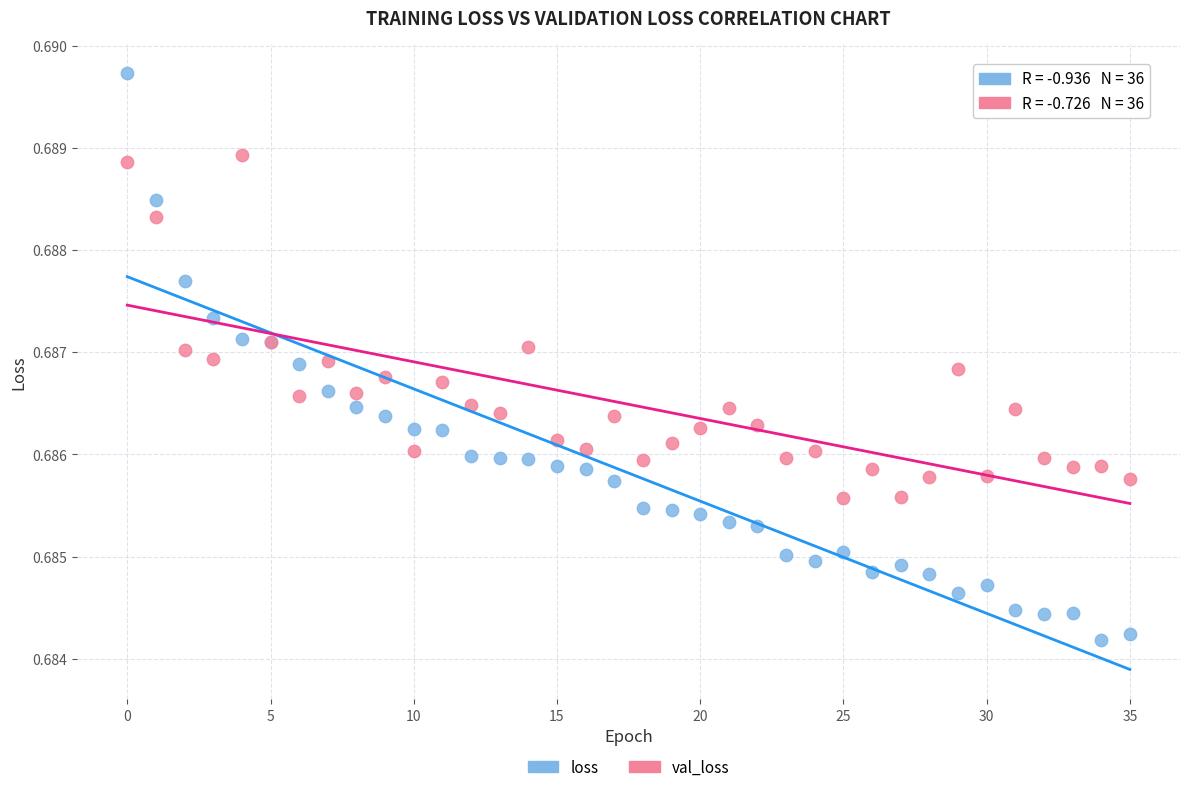

Which series has the widest spread of Y values?

loss